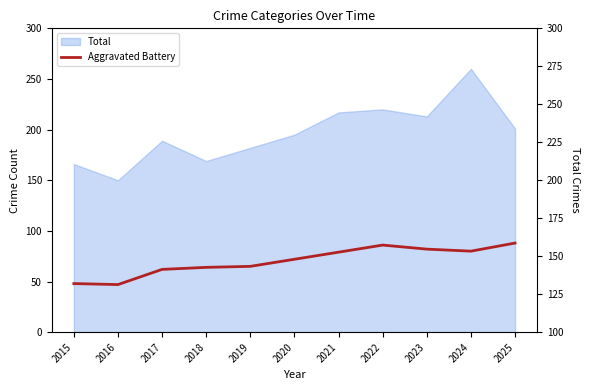

At which label is the value closest to 67?

2019